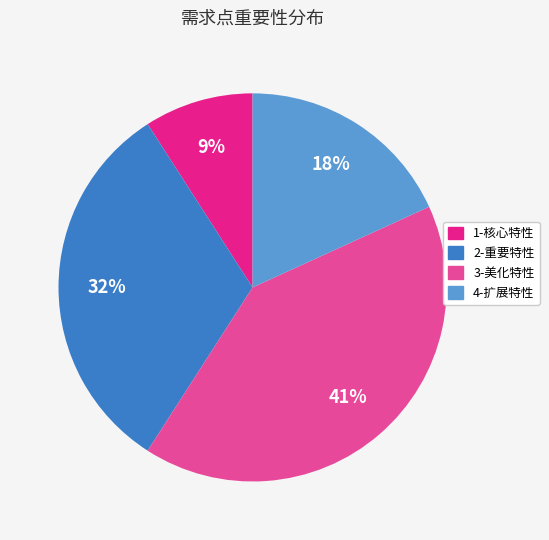

Which category has the biggest portion of the pie?

3-美化特性